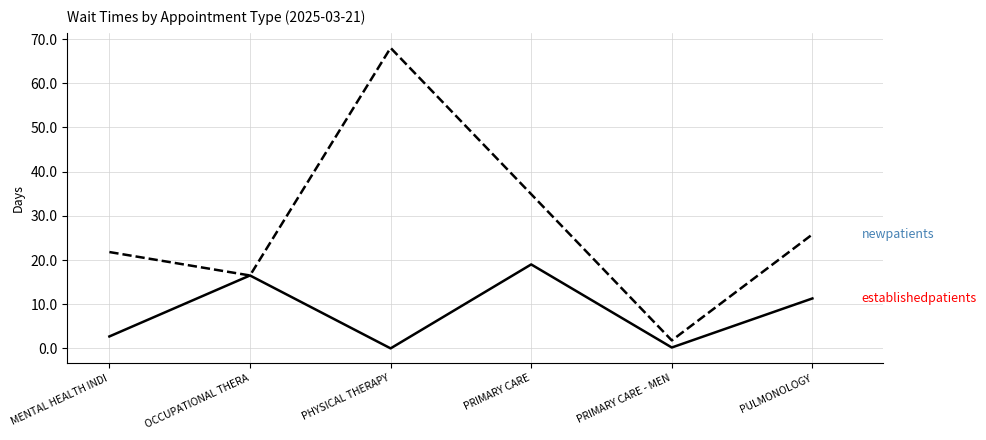

What is the greatest value displayed?

68.0